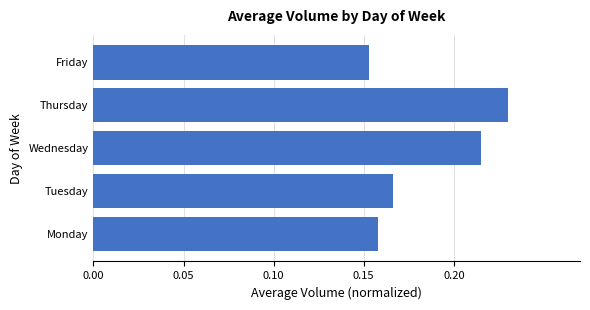

What is the sum of all values?

0.9